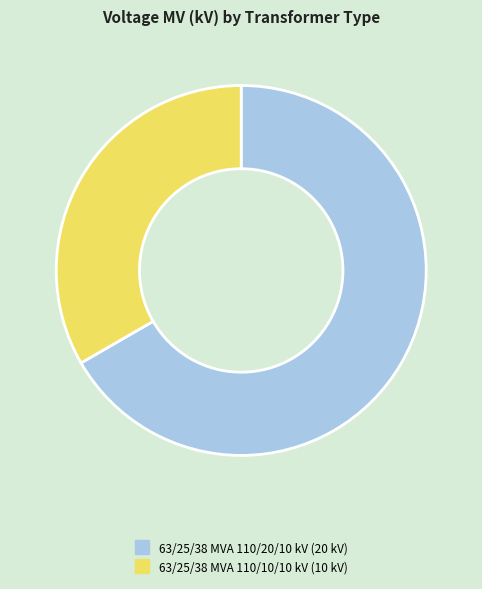

Rank the categories by value from lowest to highest.

63/25/38 MVA 110/10/10 kV, 63/25/38 MVA 110/20/10 kV